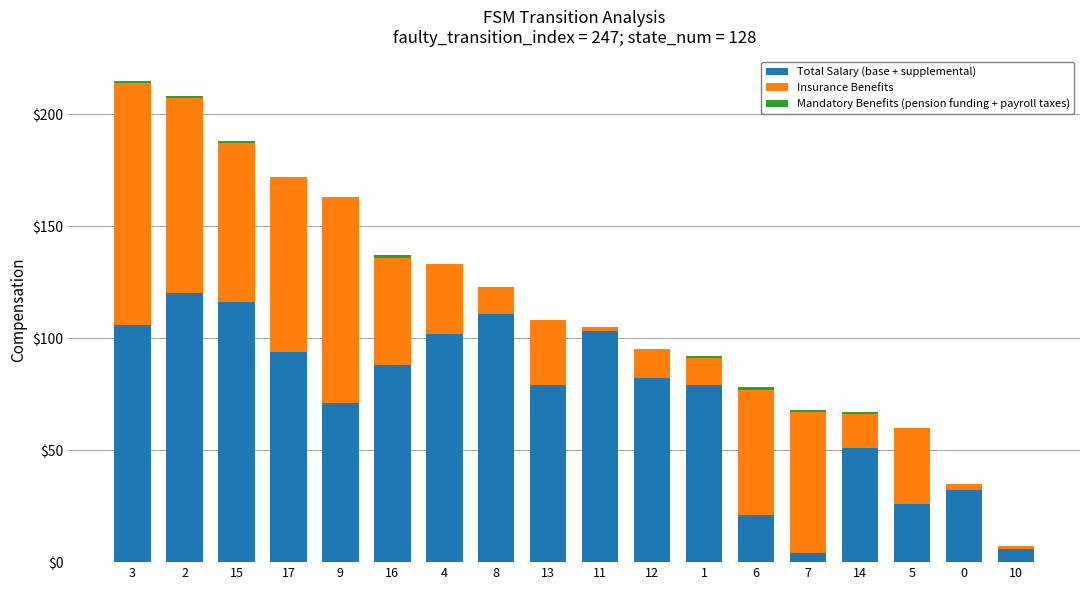

What is the highest value of the Total Salary (base + supplemental) series?

120